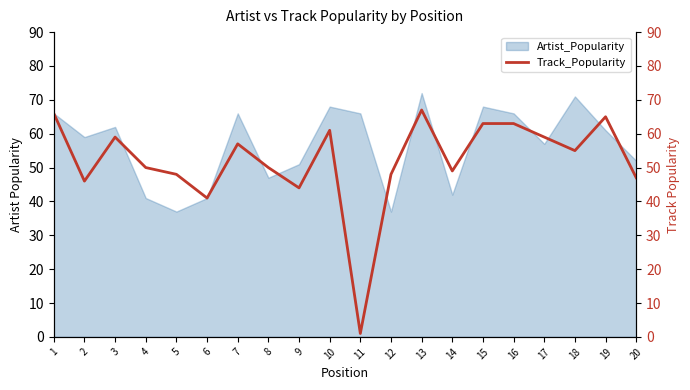

What is the sum of all values?

1039